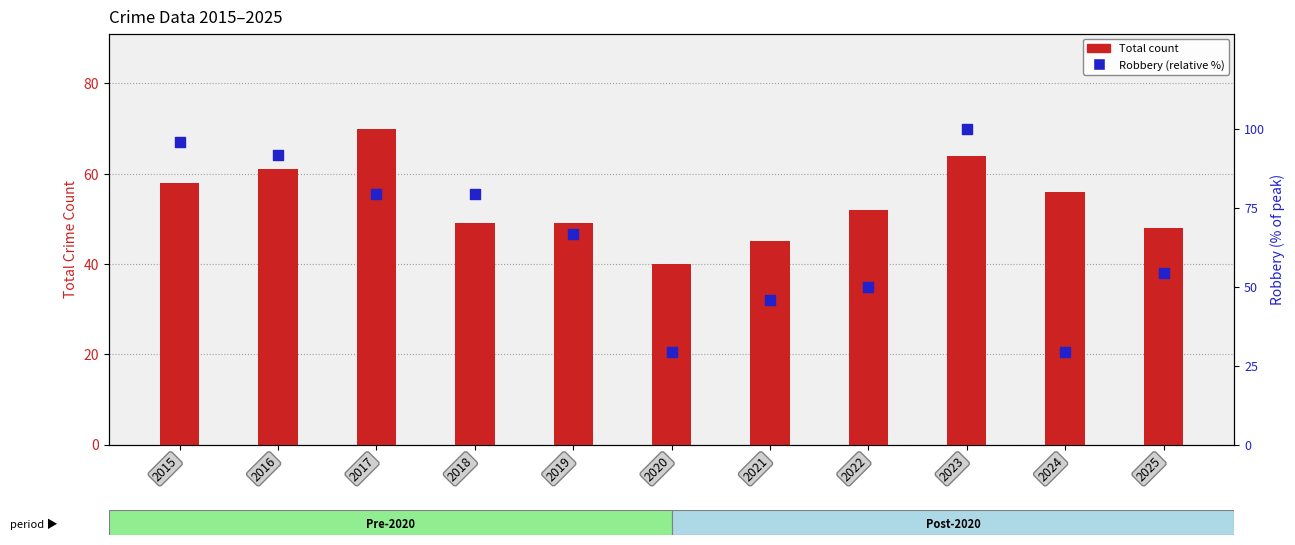

Is the value of Robbery (relative %) at 2015 greater than the value of Total count at 2015?

Yes